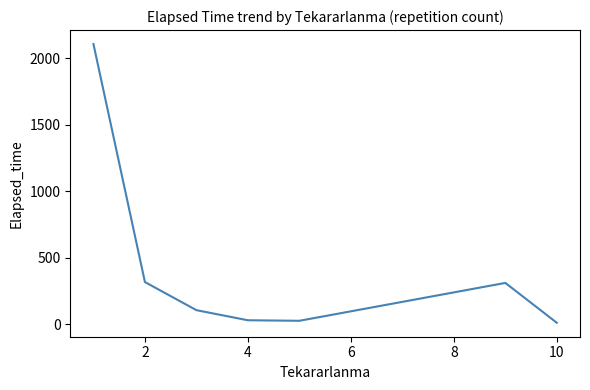

How many distinct data groups are displayed?

1